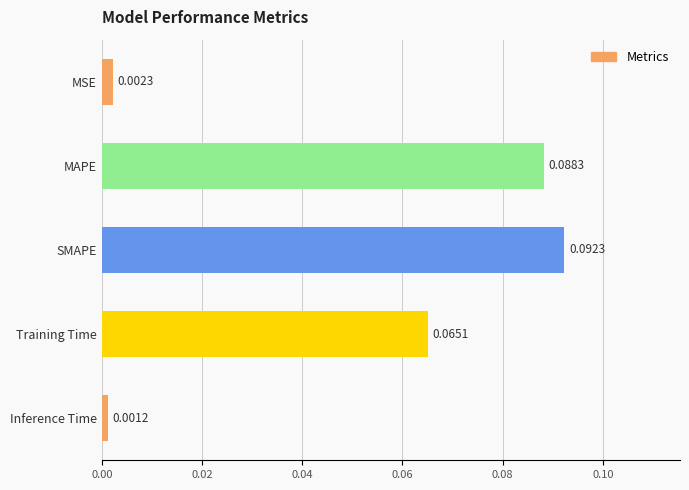

Which label corresponds to the largest value in the chart?

SMAPE